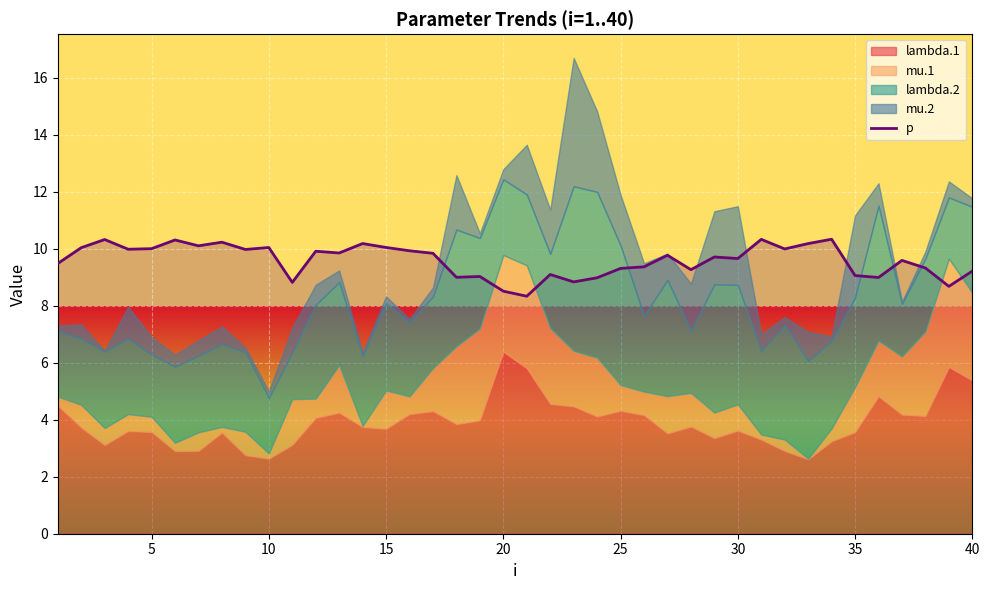

What is the value of the 40th point from the left?

9.2